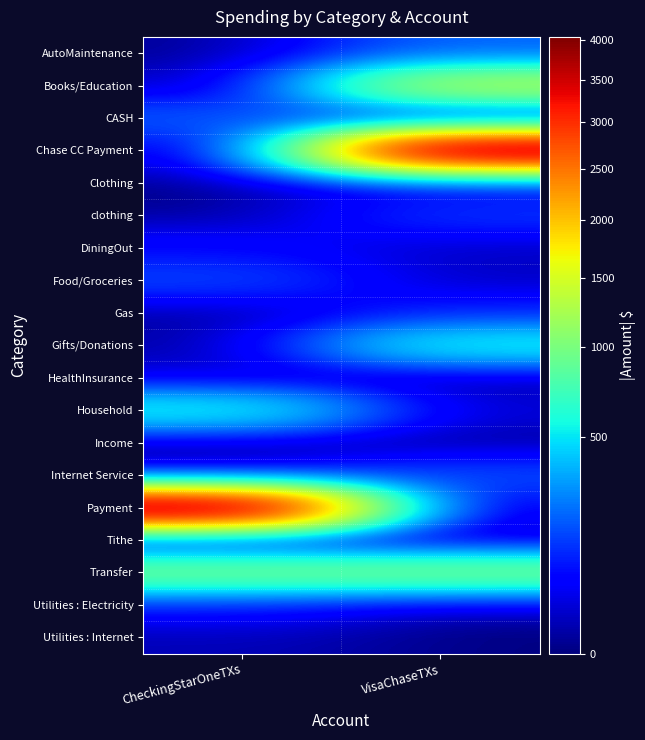

Count the number of data series in this chart.

19